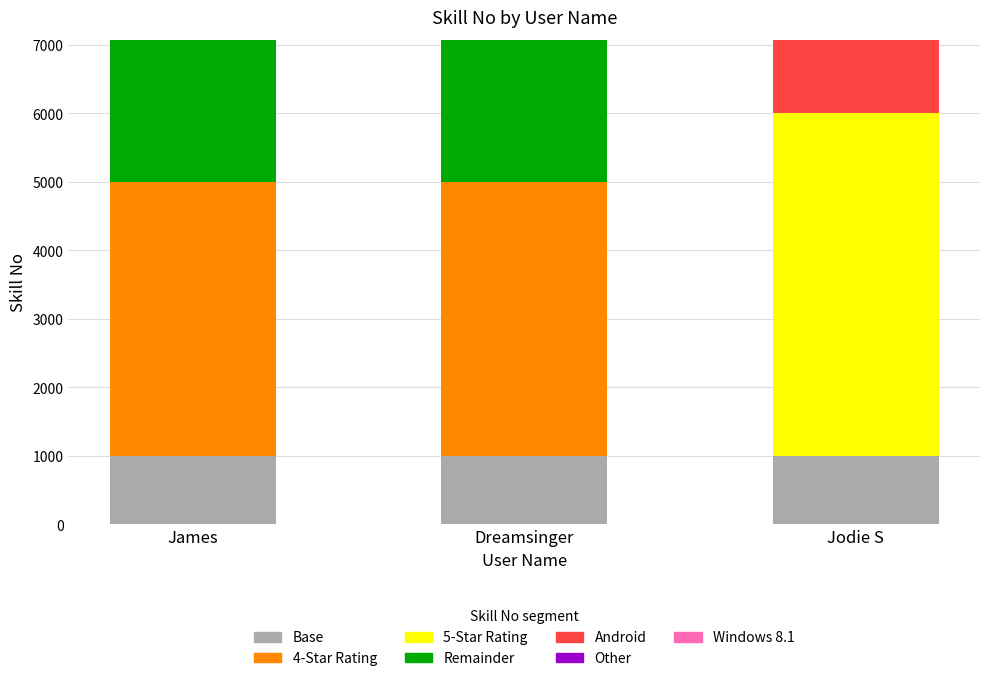

What is the total value across all series at Dreamsinger?

7072